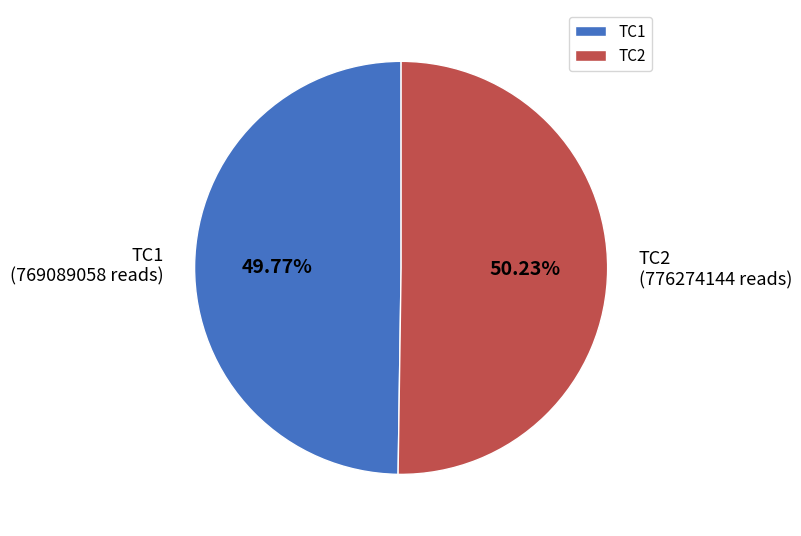

What is the ratio of the value at TC1 to the value at TC2?

1.0